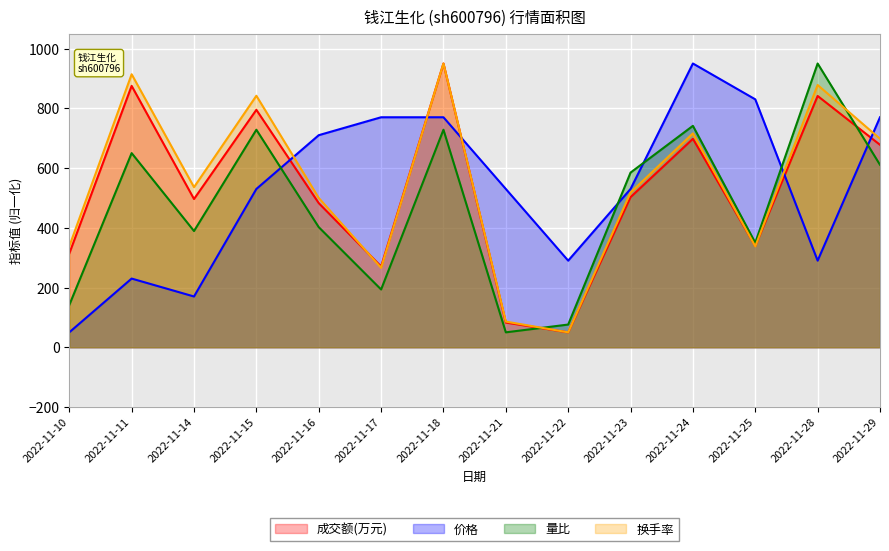

In 价格, how many points are higher than both neighbors (excluding endpoints)?

2